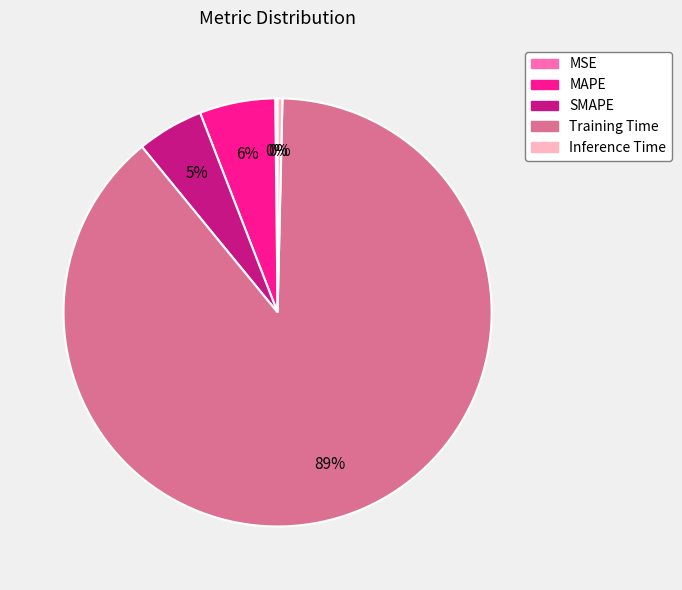

Between Training Time and Inference Time, which is larger?

Training Time